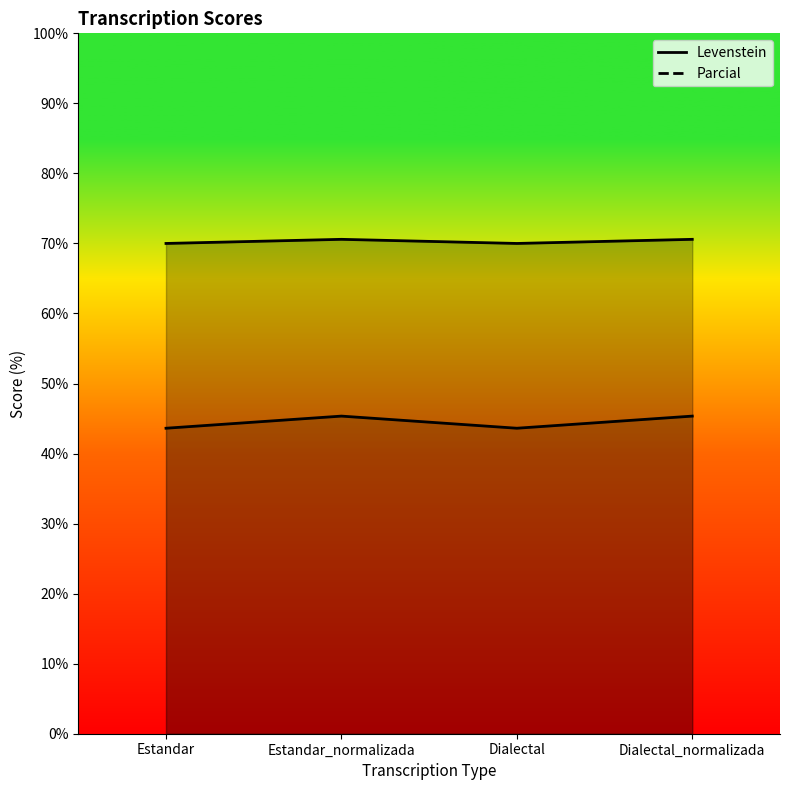

What is the label of the 4th point from the right?

Estandar